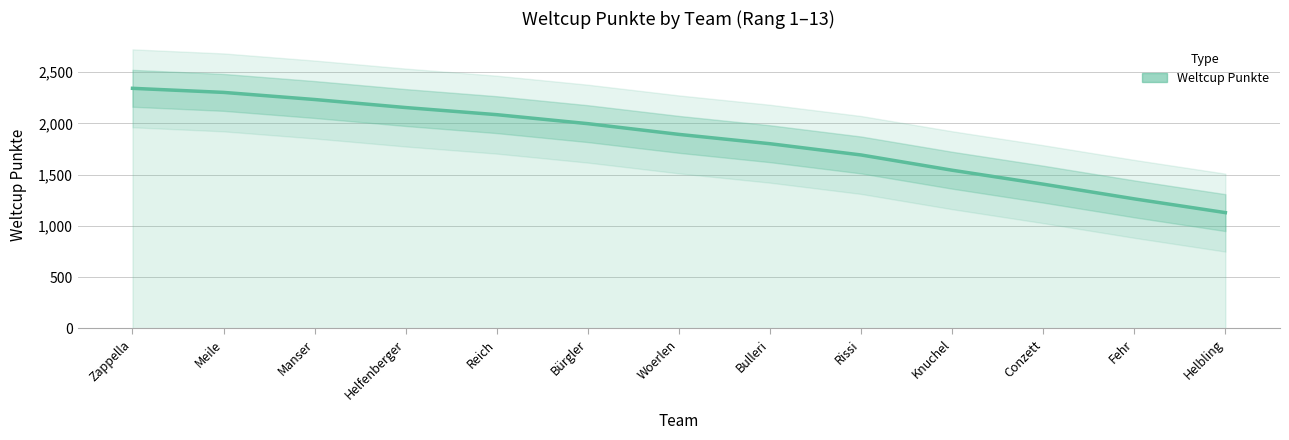

What is the smallest value displayed?

1129.2